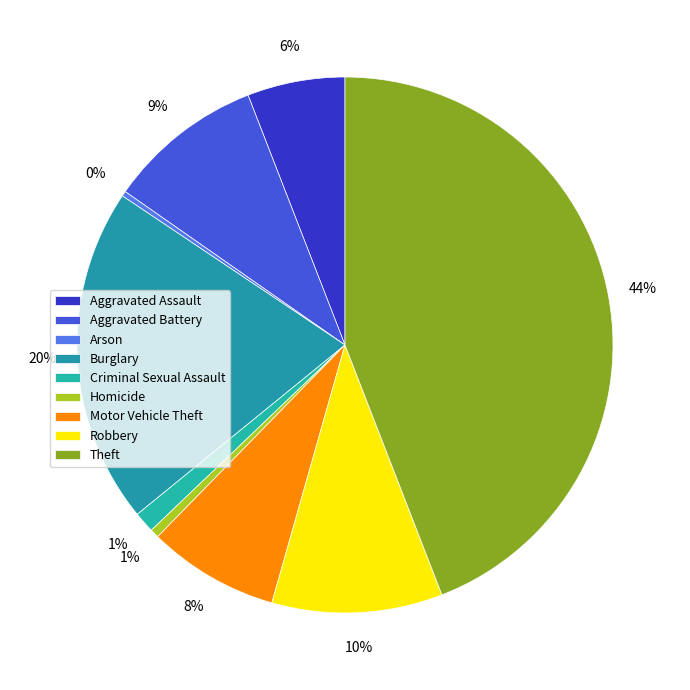

What is the largest slice in the pie chart?

Theft